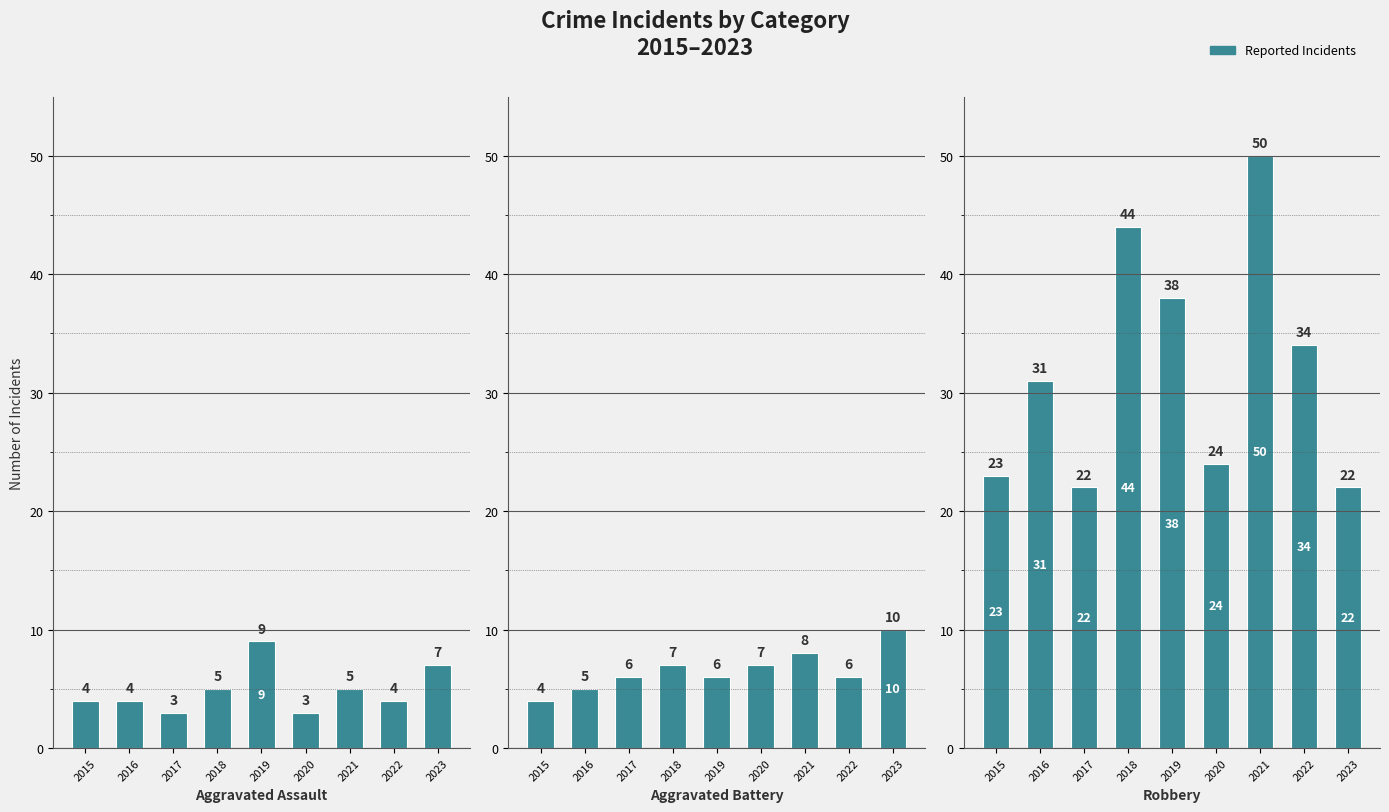

The value of Robbery at 2021 is 66. True or false?

False